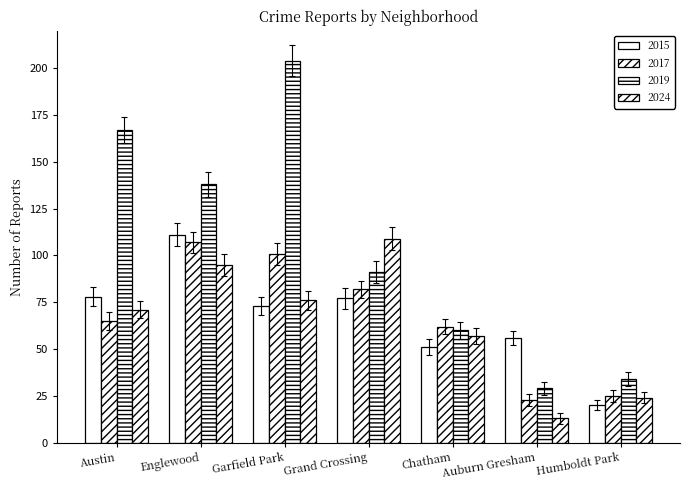

What is the difference between the maximum and minimum values in the 2015 series?

91